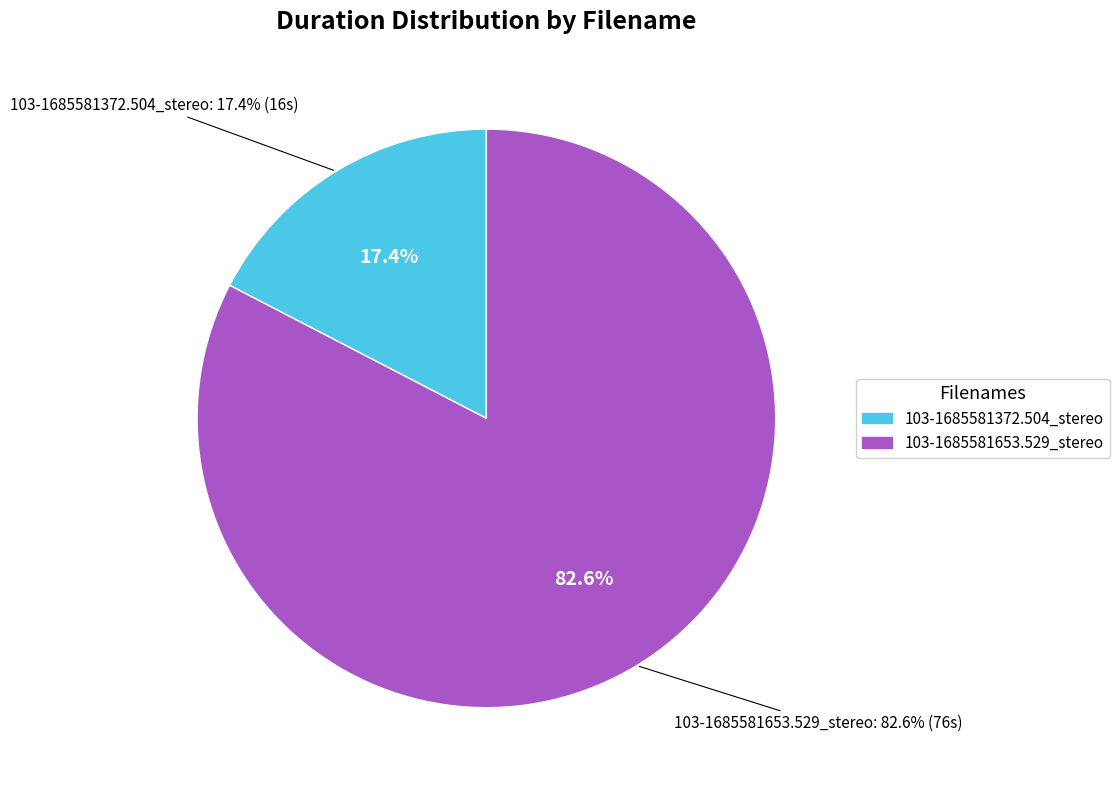

Which slice represents more than half of the pie?

103-1685581653.529_stereo